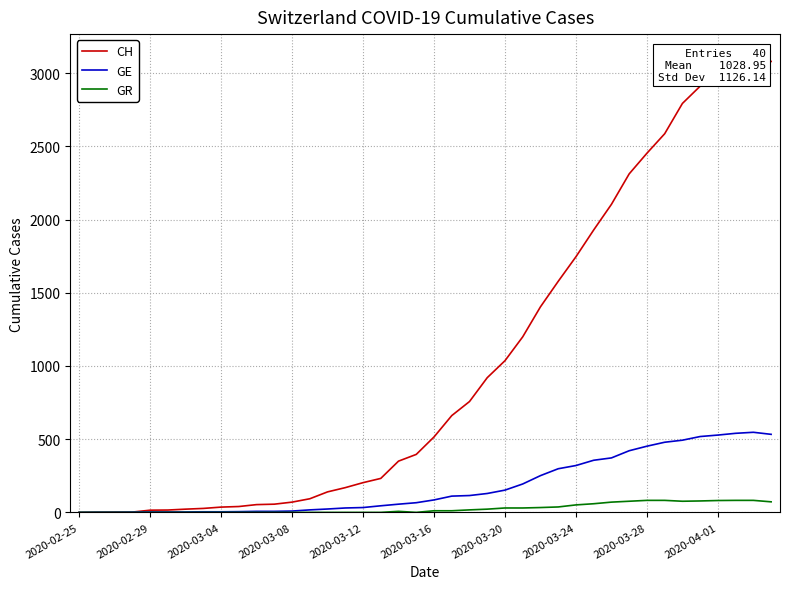

True or false: CH has a value of 44 at 2020-03-24.

False